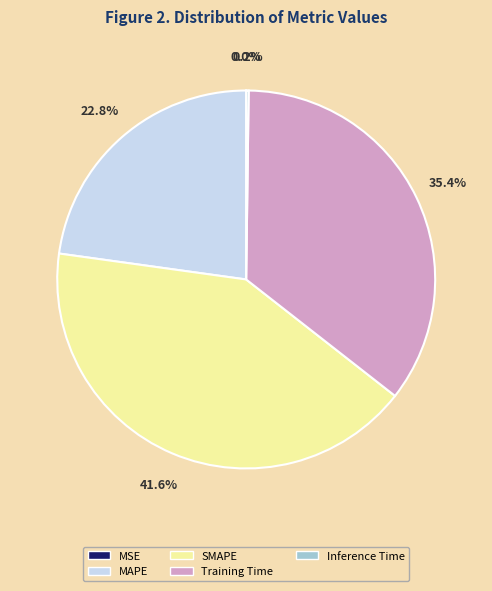

Combined, do SMAPE and Training Time account for over 50%?

Yes